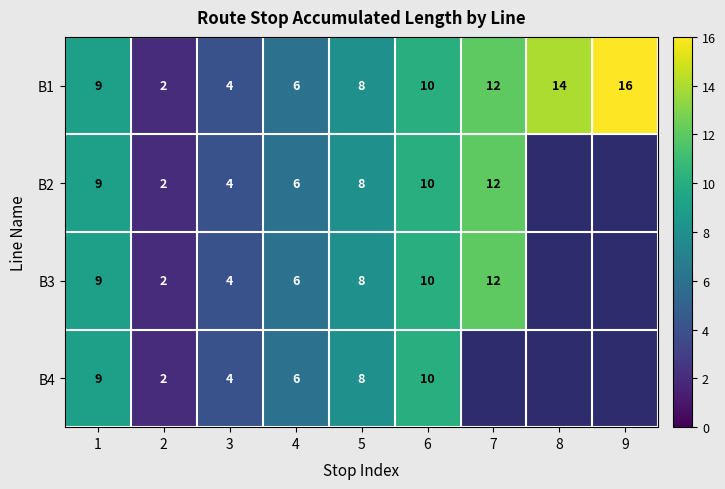

Is the value of B2 at 7 greater than the value of B3 at 3?

Yes